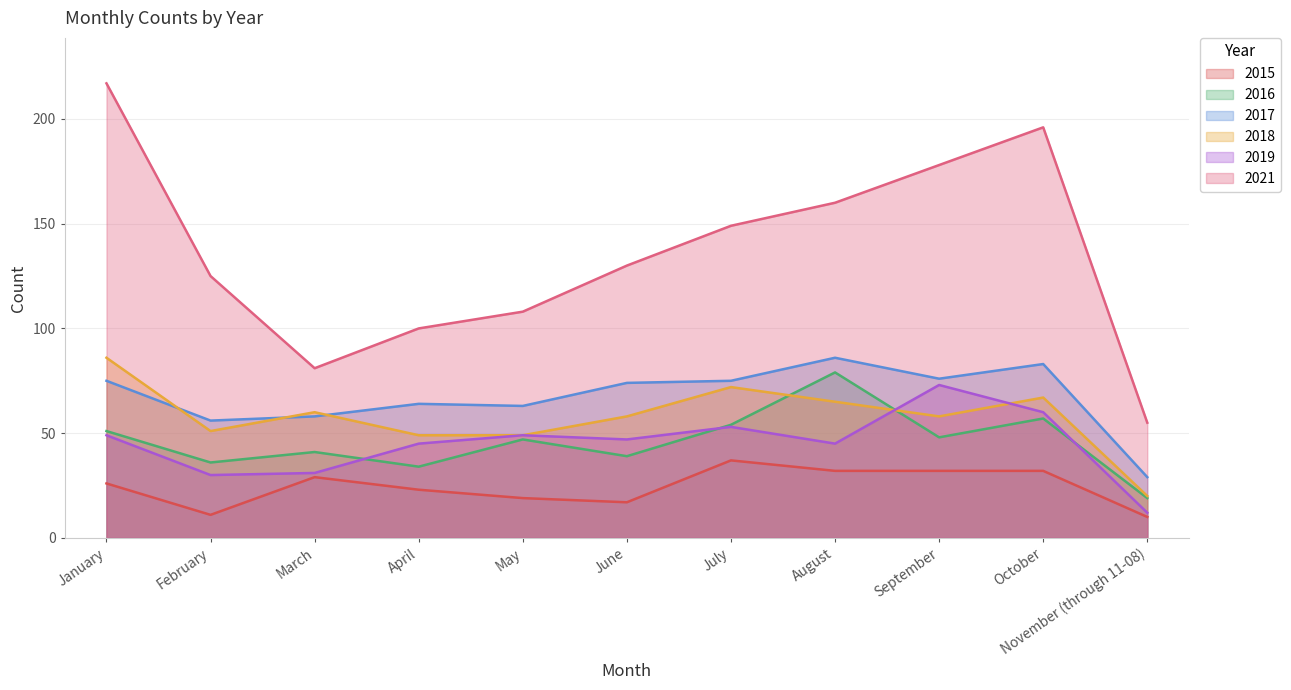

Rank the categories by 2019 value from lowest to highest.

November (through 11-08), February, March, April, August, June, January, May, July, October, September